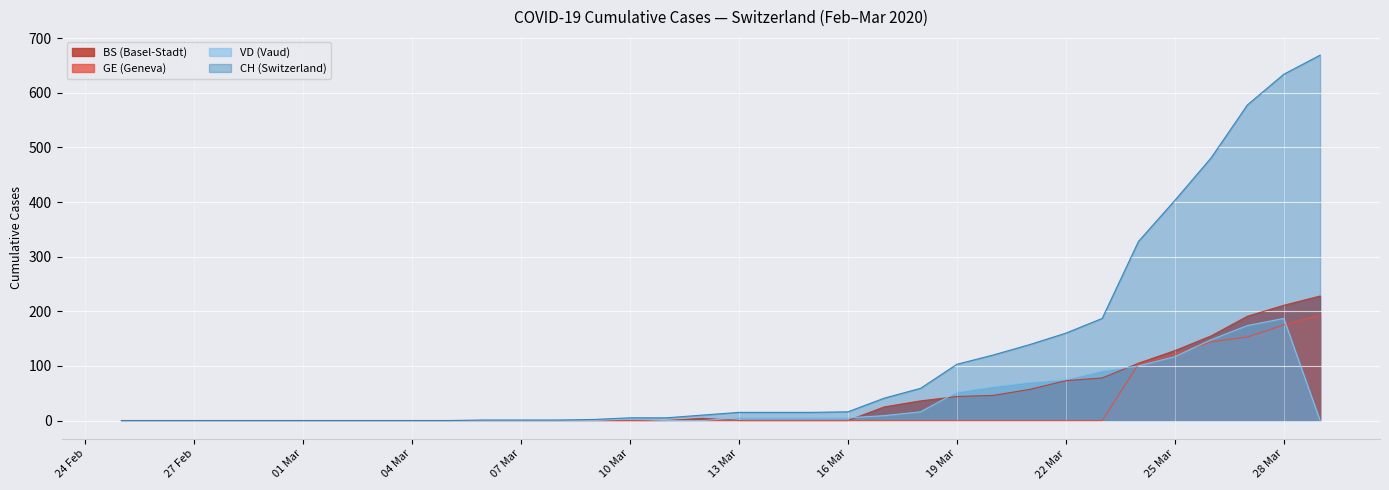

What is the difference between the maximum and minimum values in the GE series?

193